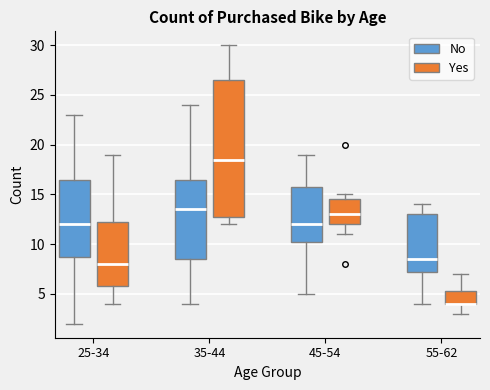

Reading left to right, read every box against the y-axis: the position of its median line, the range the box covers, and the ends of its whiskers. The values are not printed on the chart, so give them approximately, as read against the axis.

25-34 (No): median 12.0, box 9.0 to 16.5, whiskers 2.0 to 23.0
25-34 (Yes): median 8.0, box 6.0 to 12.5, whiskers 4.0 to 19.0
35-44 (No): median 13.5, box 8.5 to 16.5, whiskers 4.0 to 24.0
35-44 (Yes): median 18.5, box 13.0 to 26.5, whiskers 12.0 to 30.0
45-54 (No): median 12.0, box 10.5 to 16.0, whiskers 5.0 to 19.0
45-54 (Yes): median 13.0, box 12.0 to 14.5, whiskers 11.0 to 15.0
55-62 (No): median 8.5, box 7.5 to 13.0, whiskers 4.0 to 14.0
55-62 (Yes): median 4.0 (drawn on the box's lower edge), box 4.0 to 5.5, whiskers 3.0 to 7.0